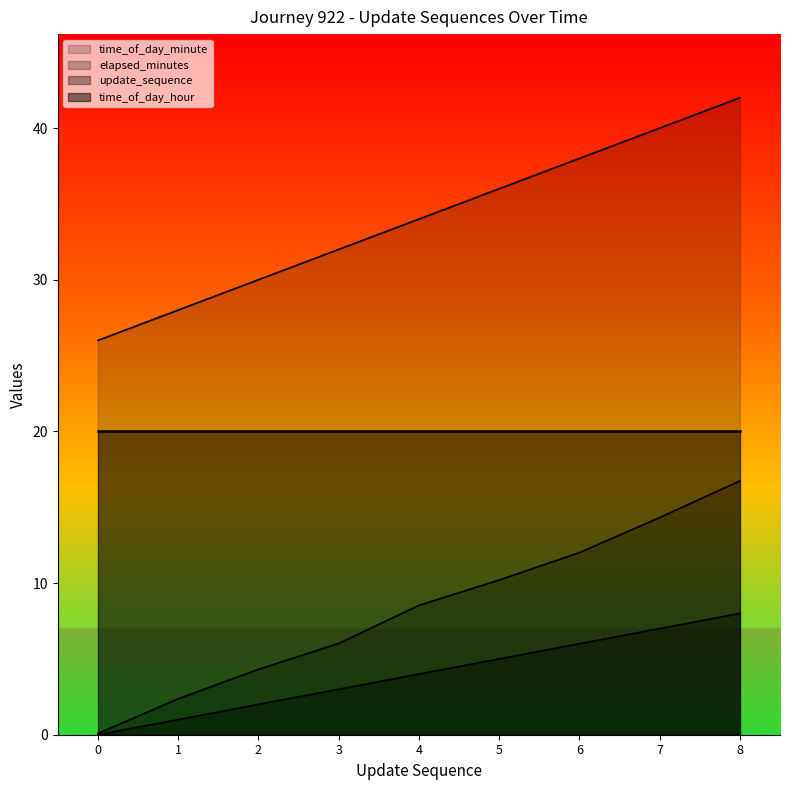

What is the sum of the update_sequence values at 0 and 8?

8.0